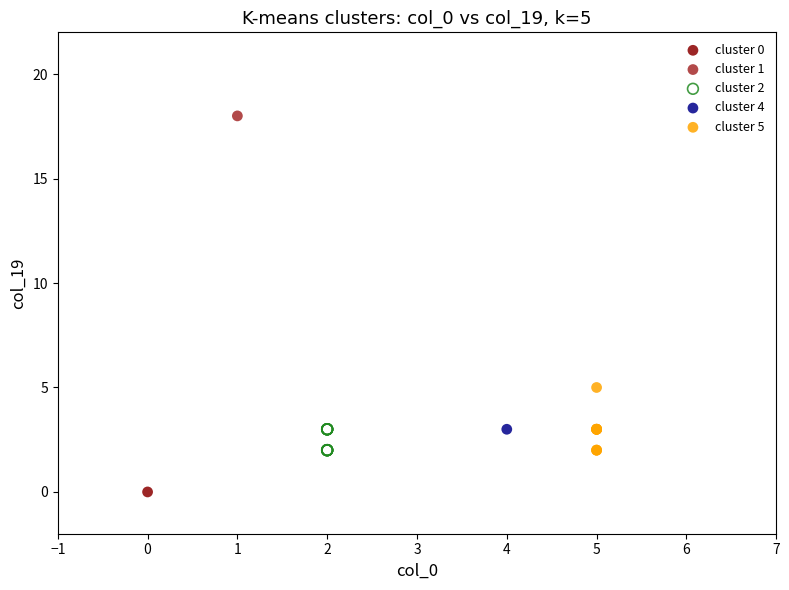

Which series reaches the maximum Y coordinate?

cluster 1